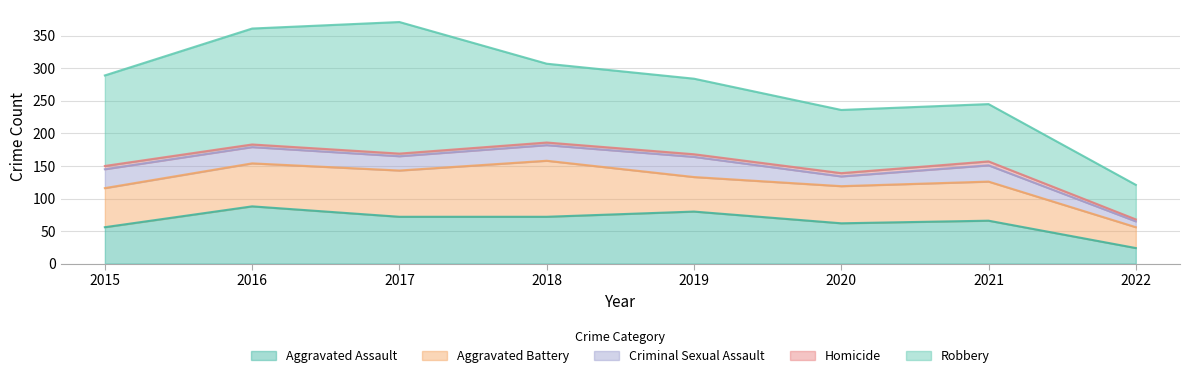

True or false: Criminal Sexual Assault has more than 2 points higher than both neighbors.

False